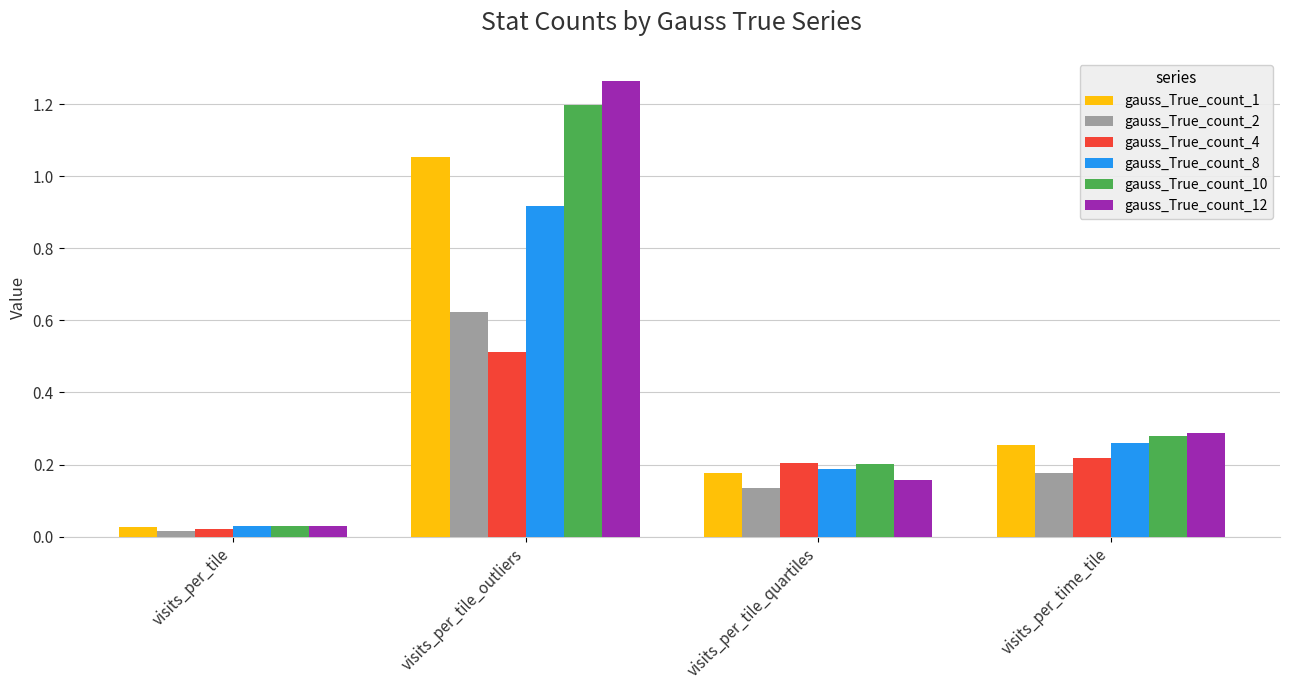

What position from the left is visits_per_tile_outliers?

2